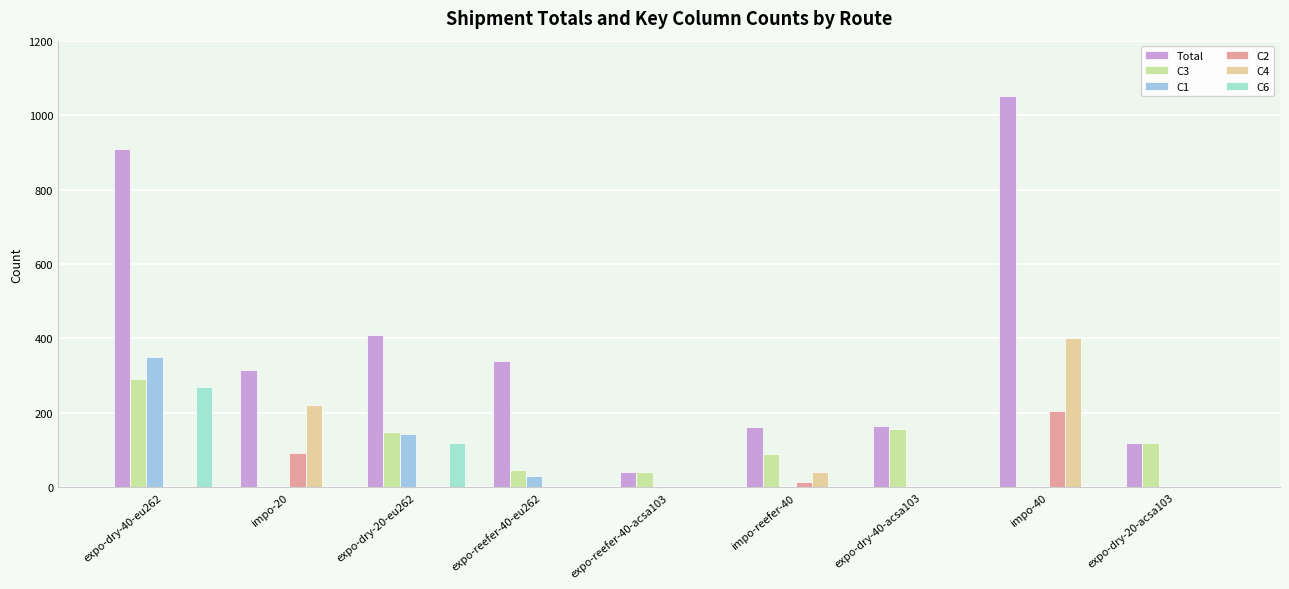

Does the chart contain stacked bars?

No